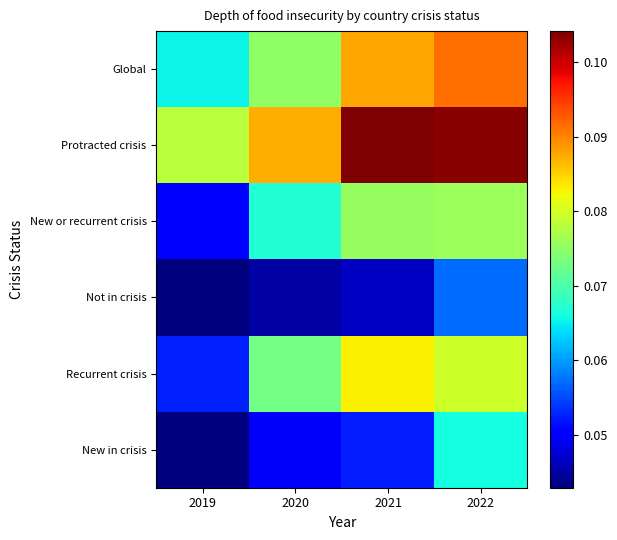

What is the maximum value shown in the chart?

0.1